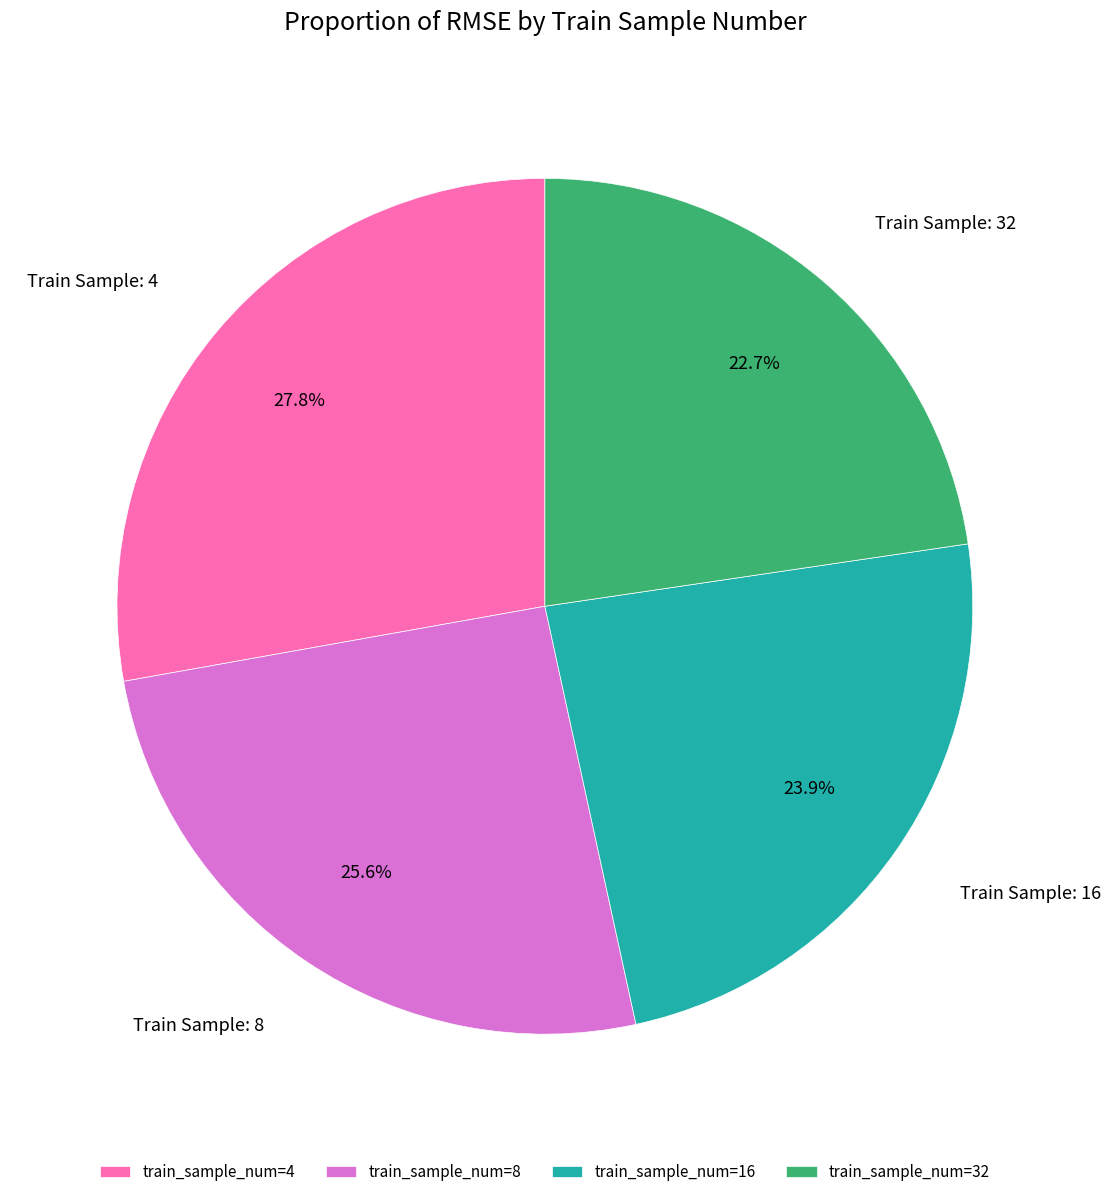

What percentage is NOT represented by train_sample_num=4?

72.2%